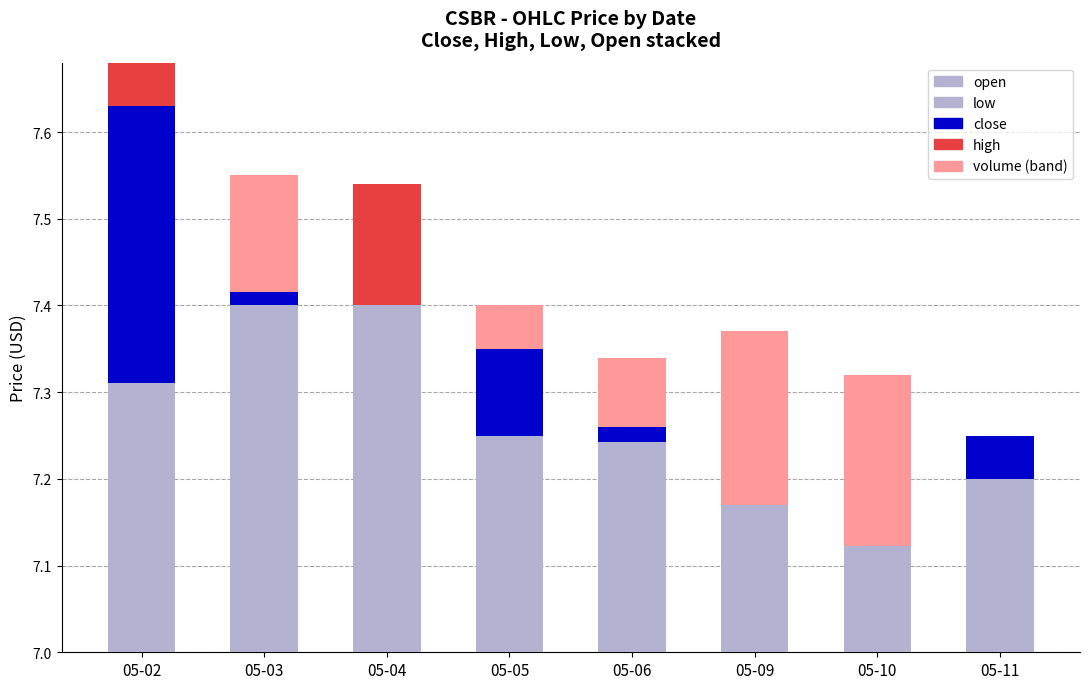

Which has a higher value, 05-11 or 05-04?

05-04